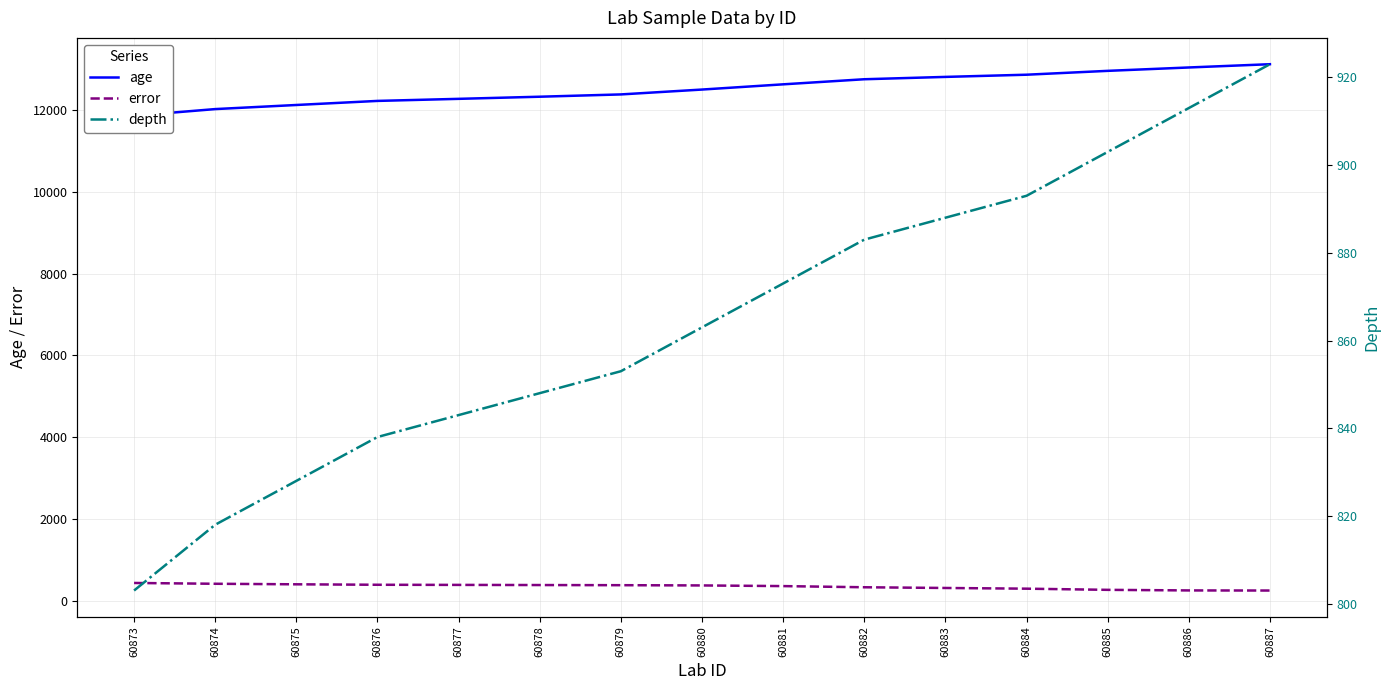

True or false: depth and age intersect in this chart.

False